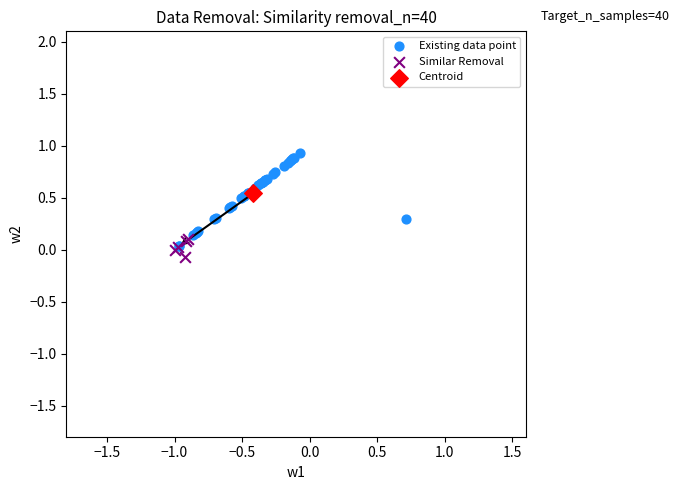

What are all the series names shown in the legend?

Existing data point, Similar Removal, Centroid